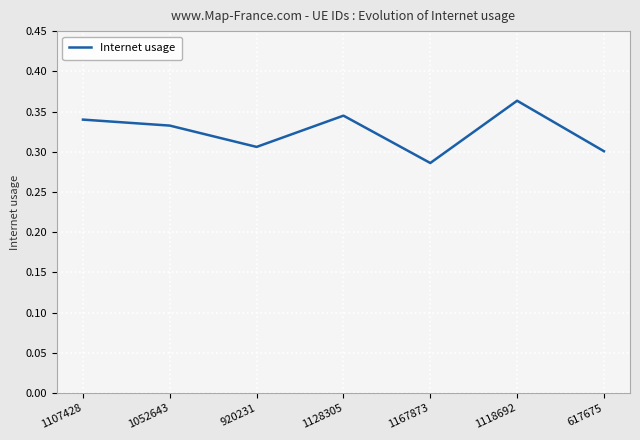

Does the chart display data point markers on the line(s)?

No